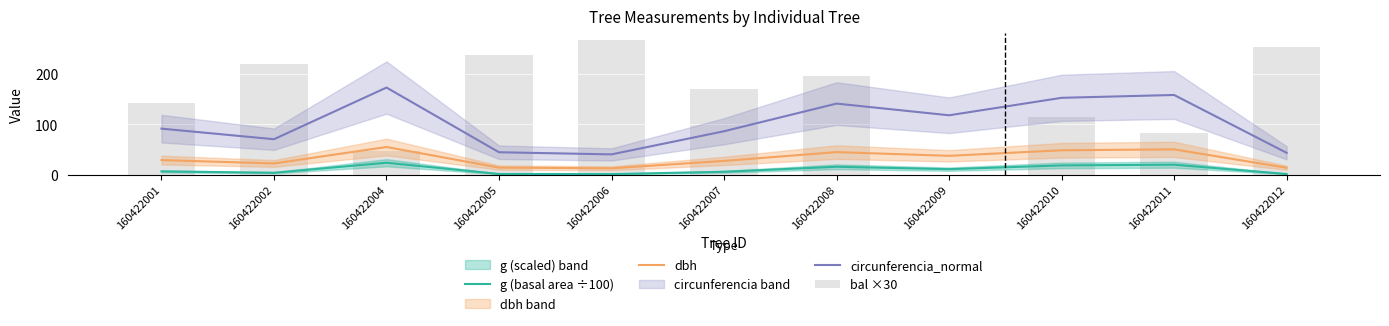

Which series has the largest total across all categories?

bal ×30